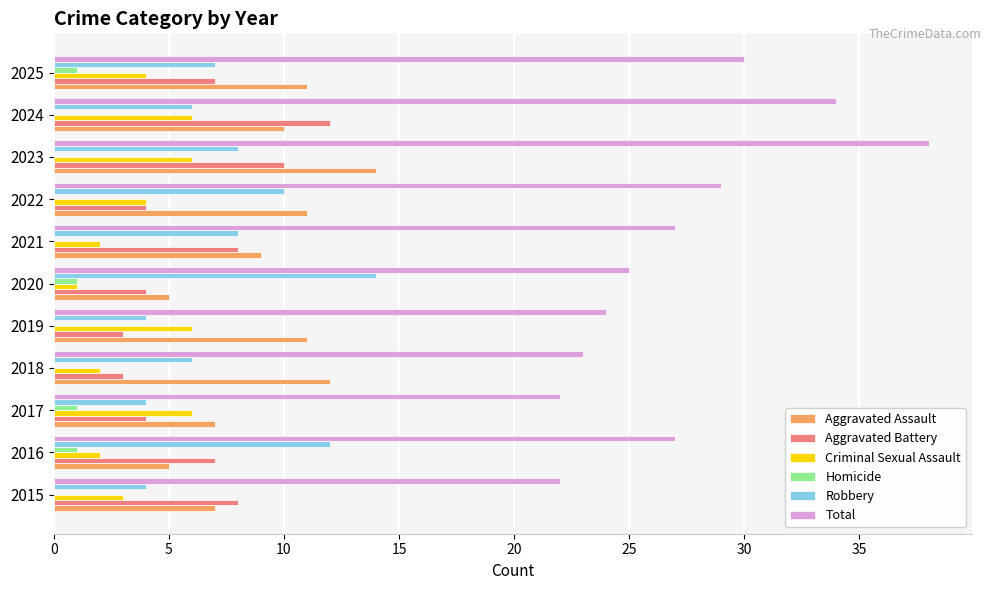

What is the total value across all series at 2021?

54